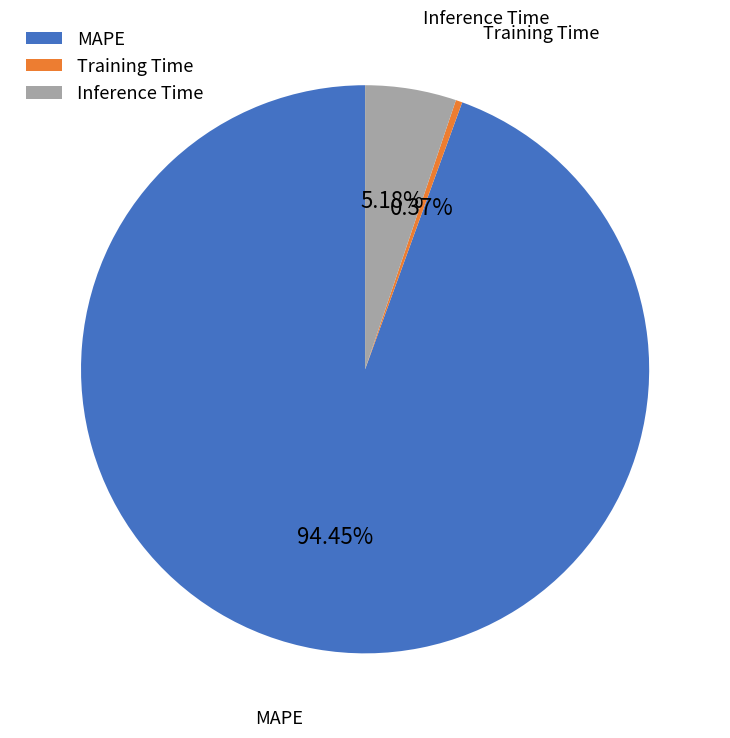

How many slices are in this pie chart?

3